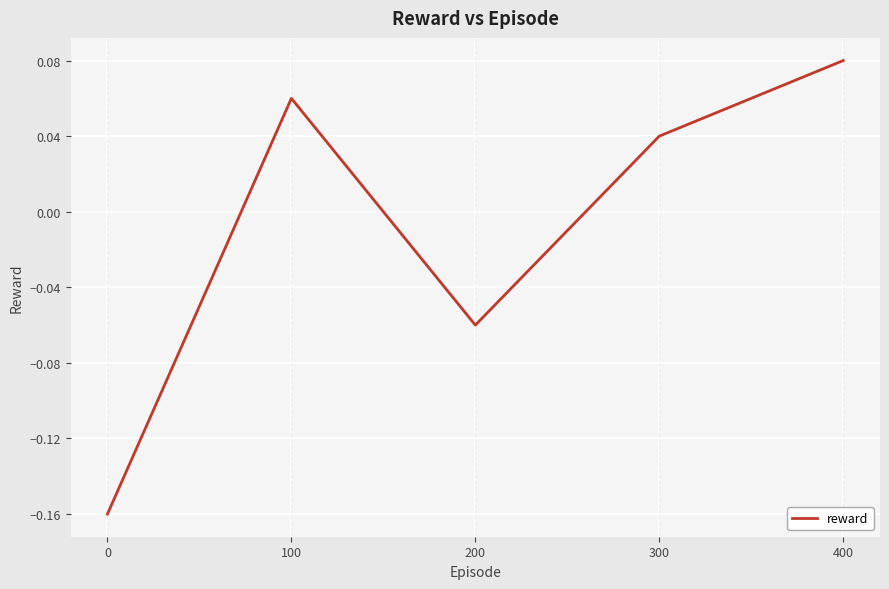

Between 100 and 200, which is larger?

100